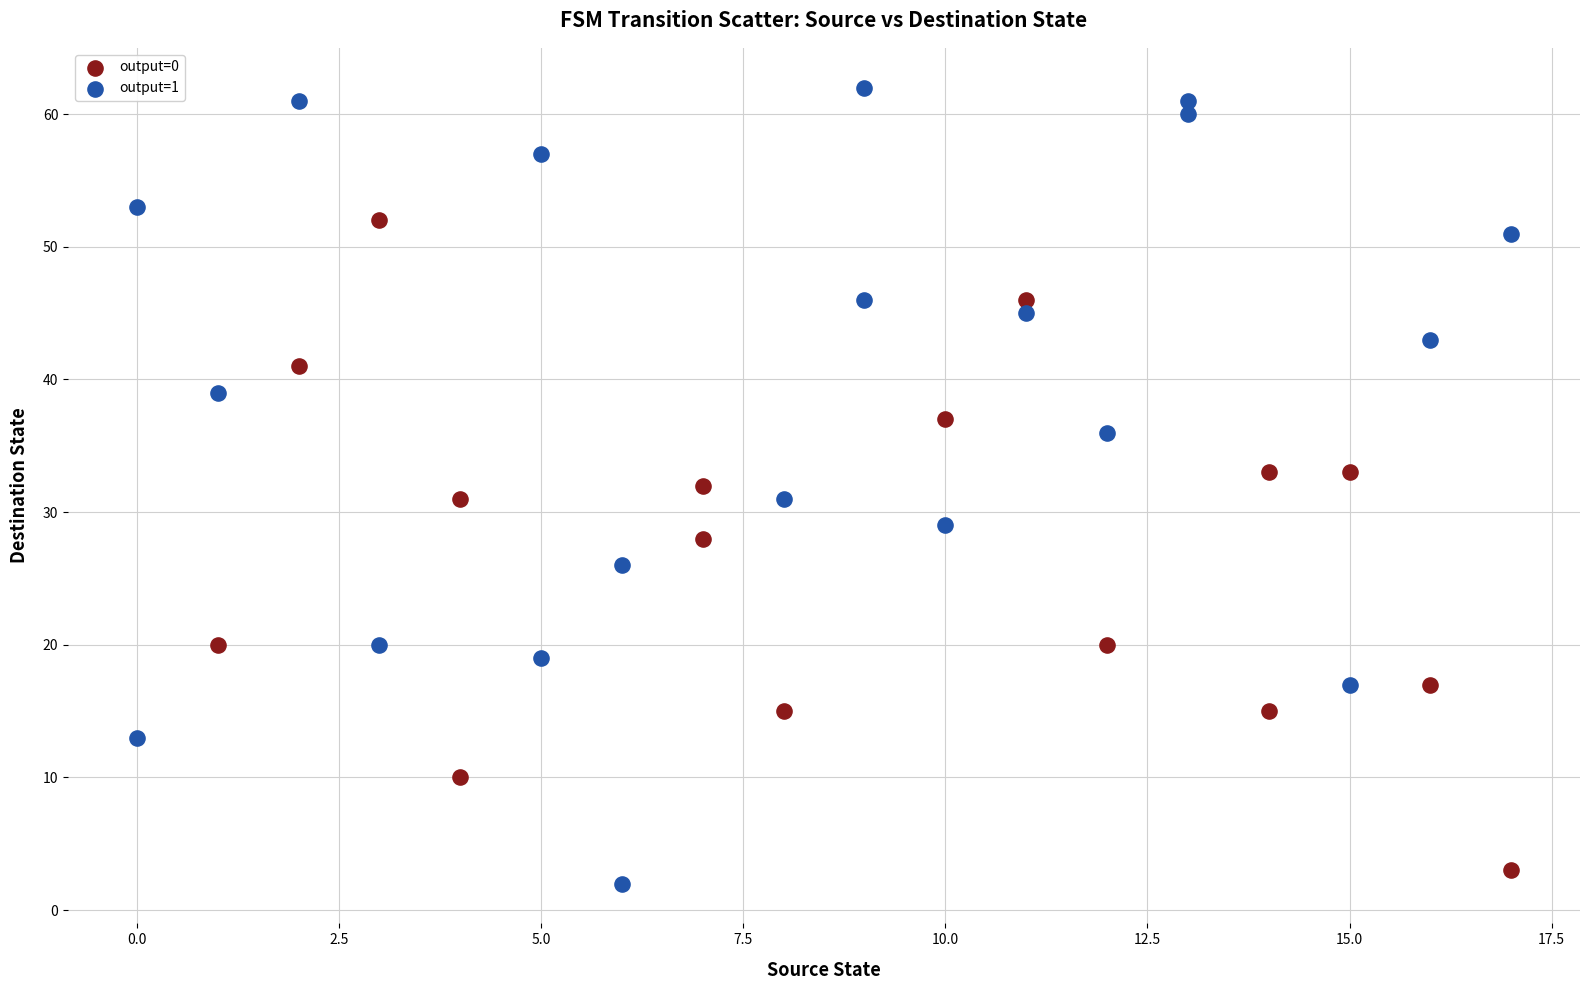

Which series has the largest Y range (max minus min)?

output=1